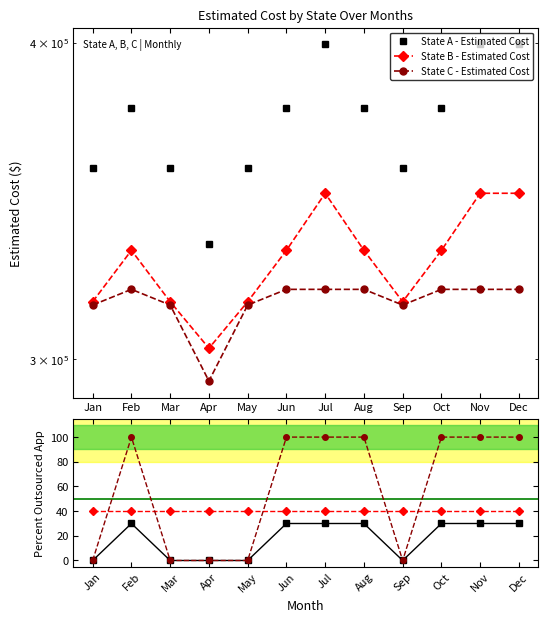

Where is the first local maximum for State C - Estimated Cost?

Feb